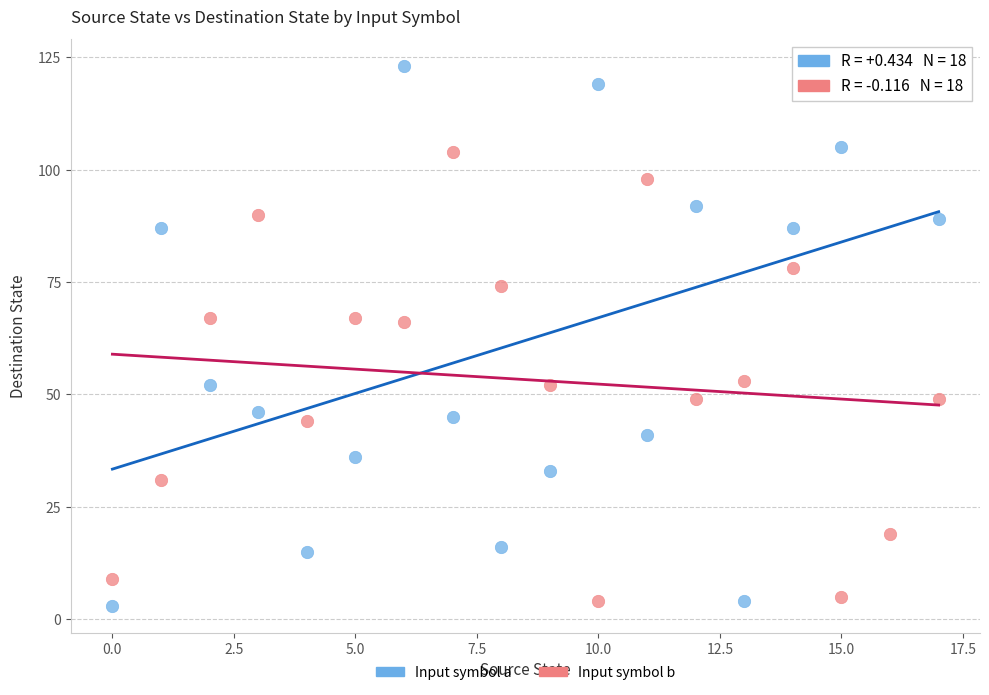

Which series reaches the maximum Y coordinate?

Input symbol a